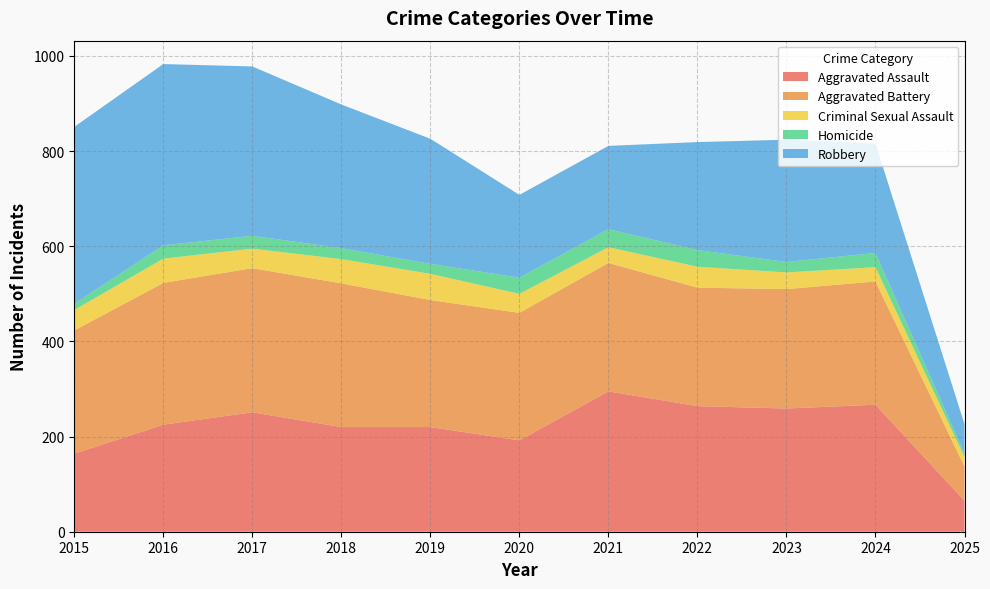

Reading right to left, list all the values displayed in this chart.

Aggravated Assault: 65	267	259	264	295	192	220	220	251	225	164
Aggravated Battery: 72	259	251	249	270	268	267	302	303	298	259
Criminal Sexual Assault: 20	30	35	44	33	40	55	51	41	51	43
Homicide: 7	30	22	35	38	34	21	23	27	28	13
Robbery: 62	230	257	227	175	174	263	302	356	381	372